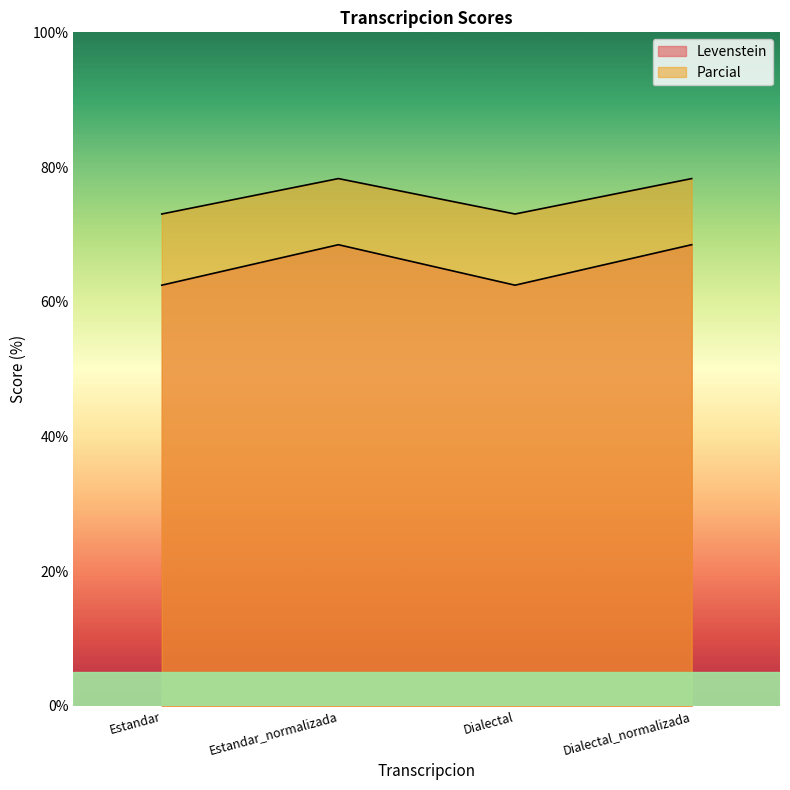

True or false: Levenstein has more than 2 interior local peaks.

False